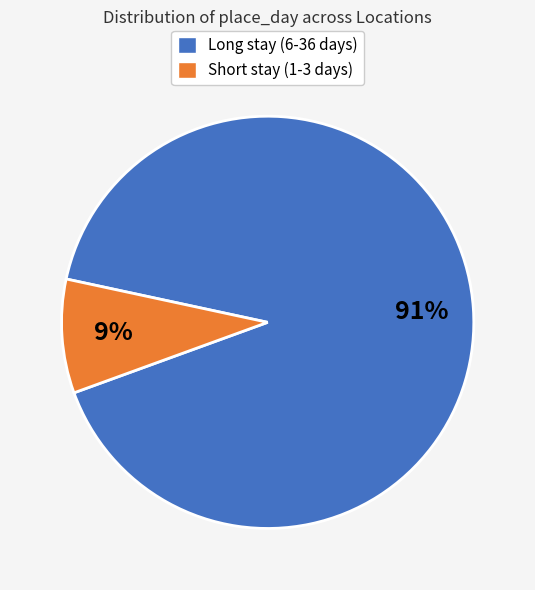

Count the number of slices in the pie.

2